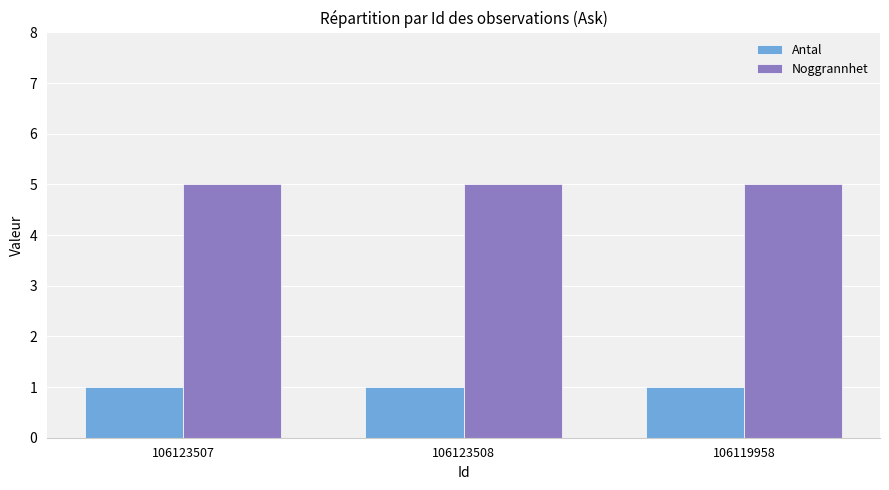

At how many categories does at least one series exceed 2?

3